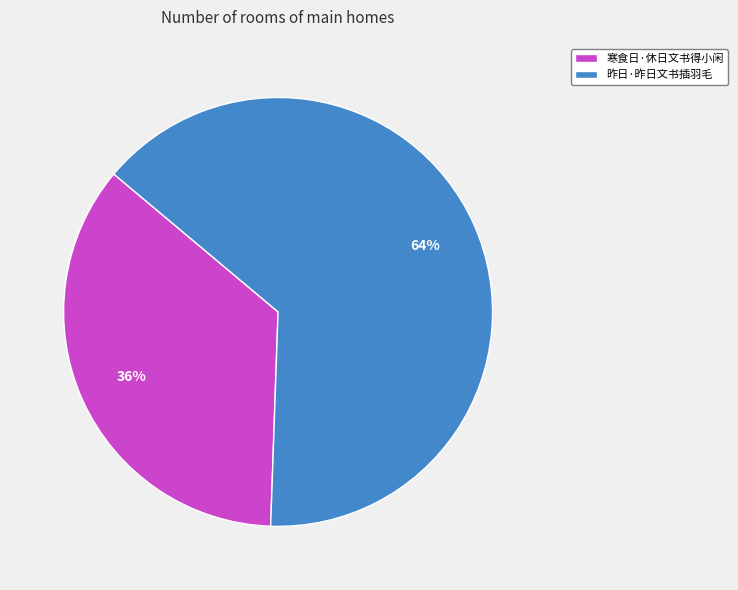

Which slice represents more than half of the pie?

昨日·昨日文书插羽毛